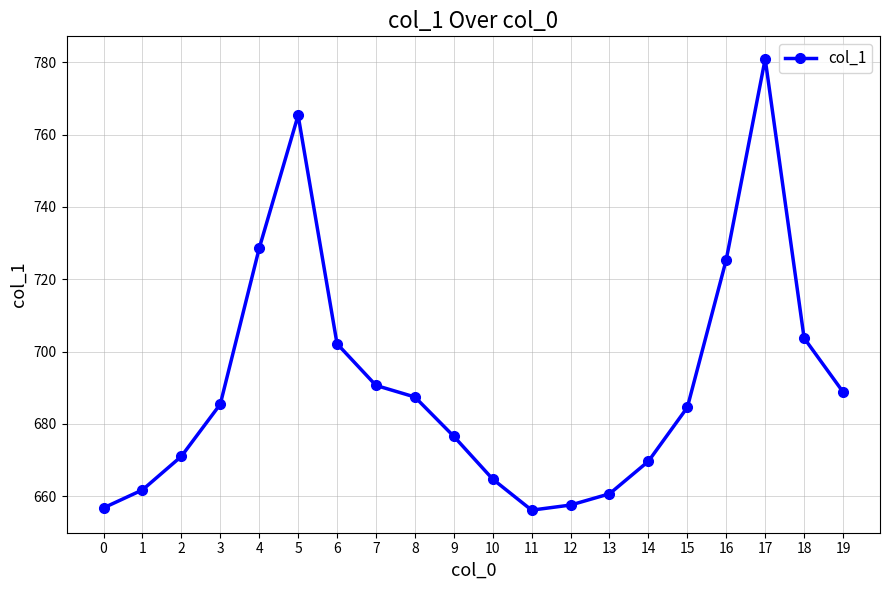

Is this an area chart (filled region under the line)?

No